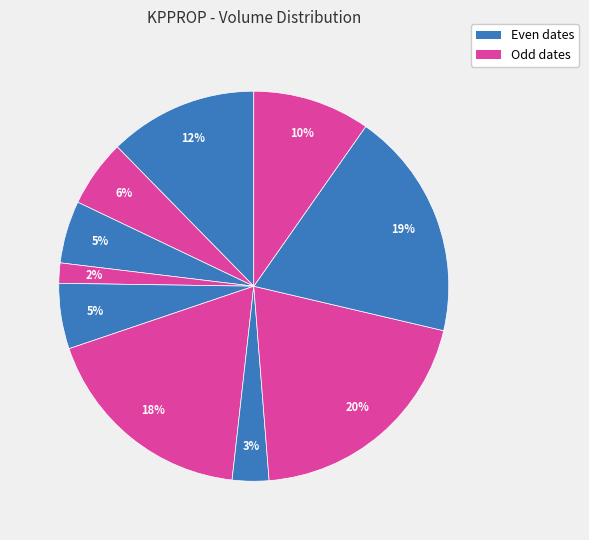

Which category has the biggest portion of the pie?

2020-02-27